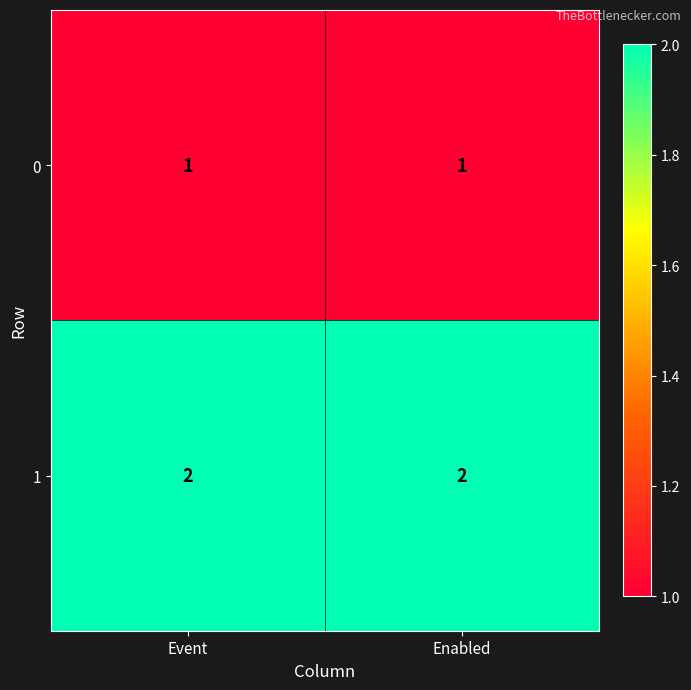

The 0 series shows 1 at Event. True or false?

True